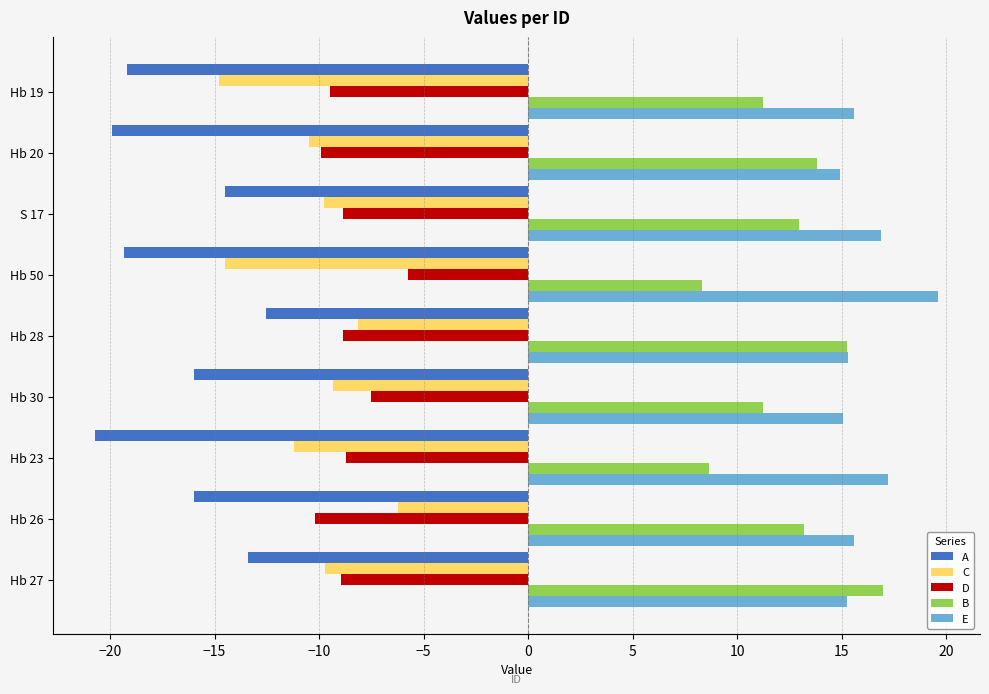

The C series shows -11.2 at Hb 23. True or false?

True